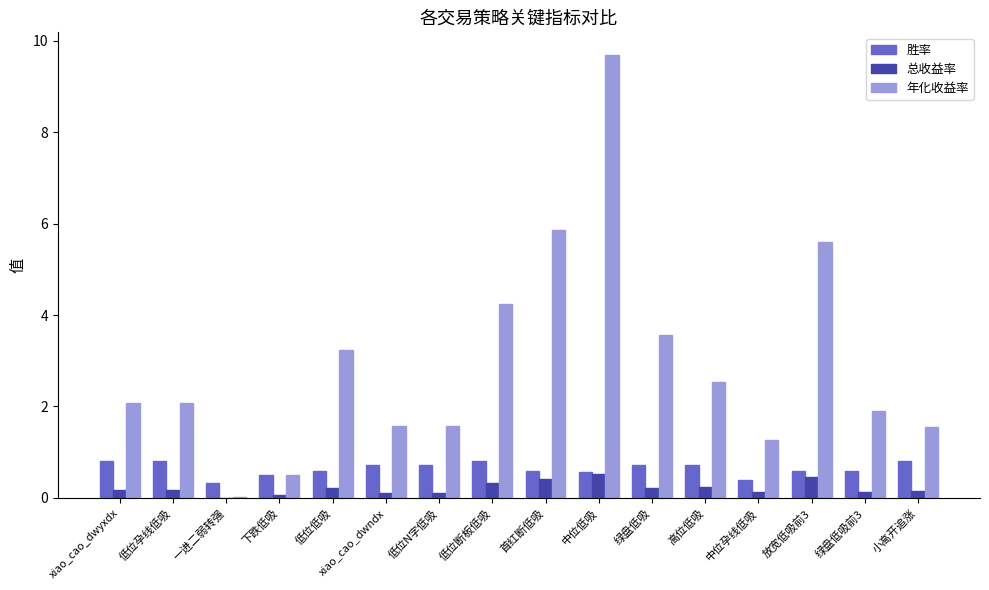

What is the sum of the 总收益率 values at 低位N字低吸 and 首红断低吸?

0.5